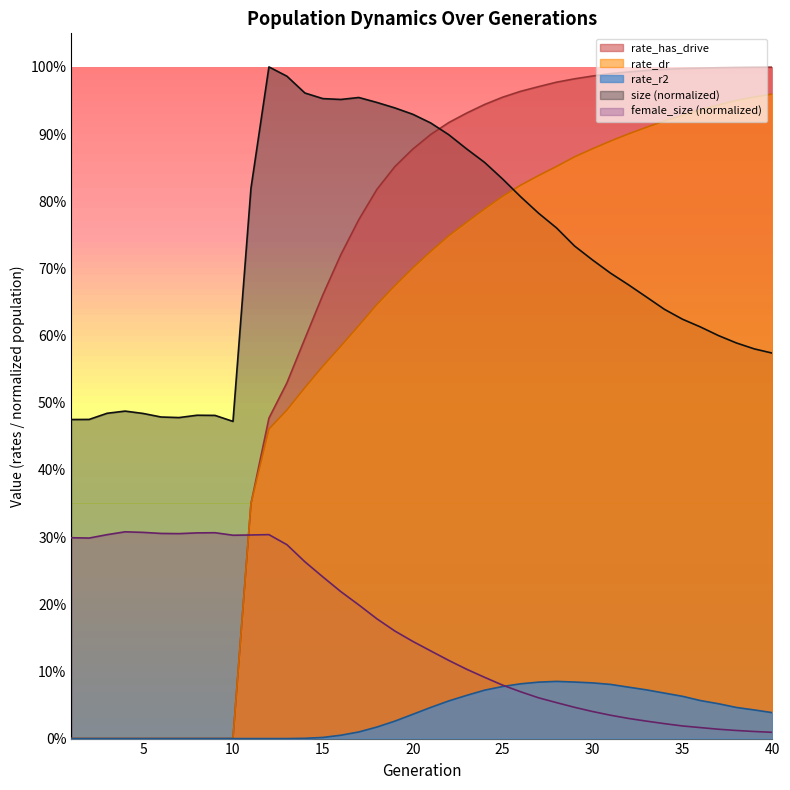

What is the sum of the size values at 21 and 8?

1.4